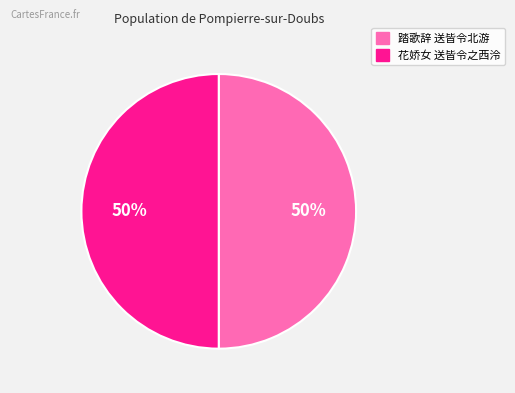

To the nearest percent, what portion does 踏歌辞 送皆令北游 represent?

50%